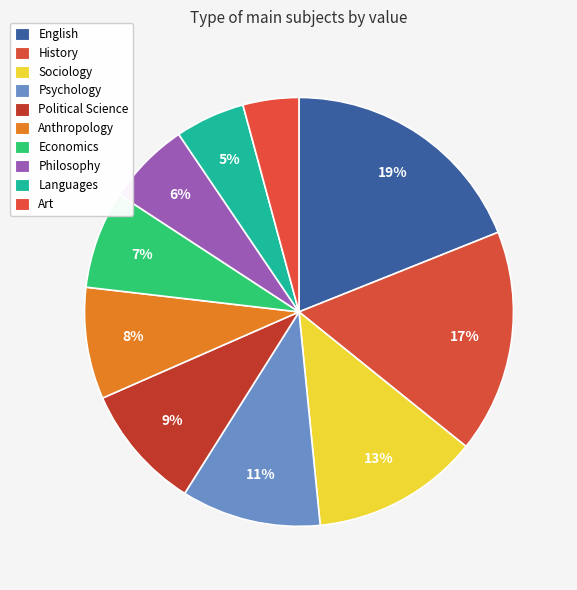

Between Languages and Art, which is larger?

Languages